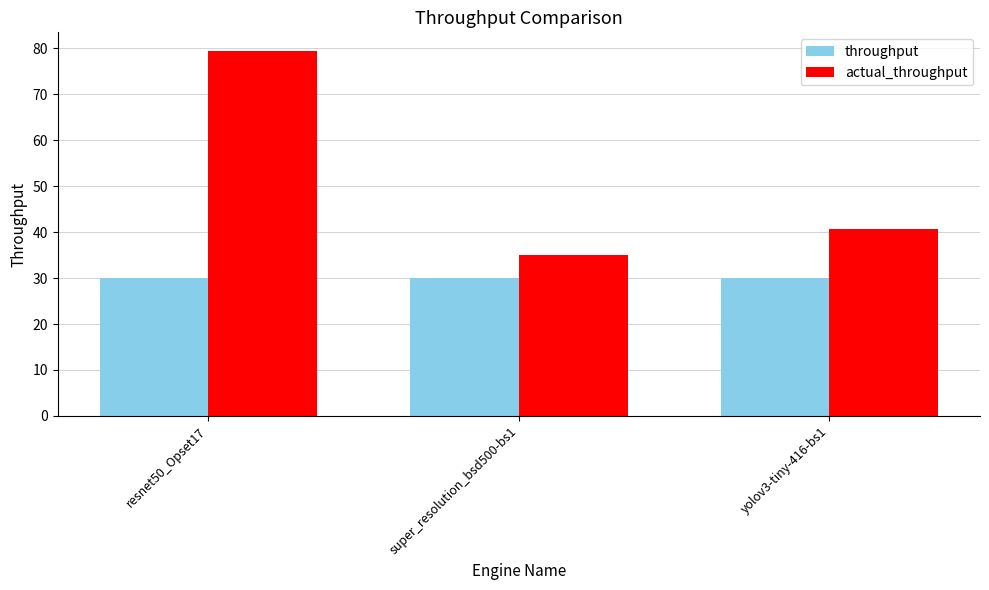

Does the chart contain any negative values?

No